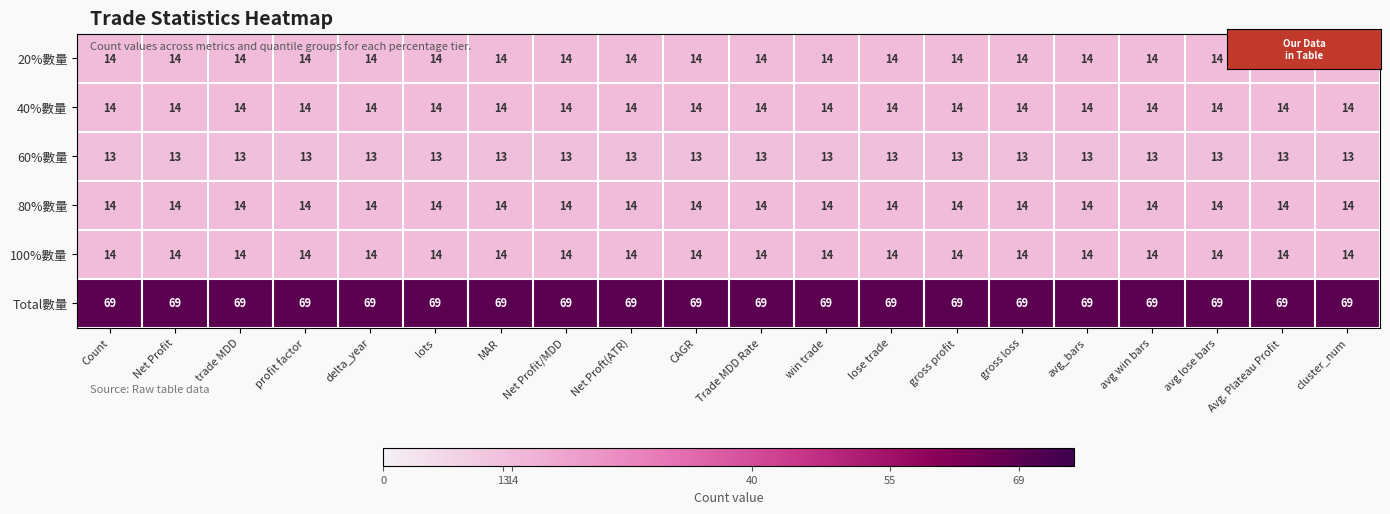

What is the maximum value shown in the chart?

69